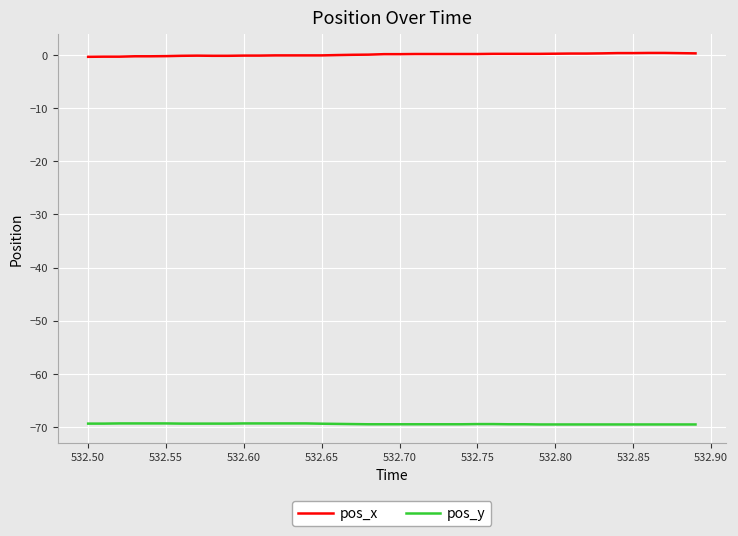

True or false: pos_y and pos_x cross at least once.

False